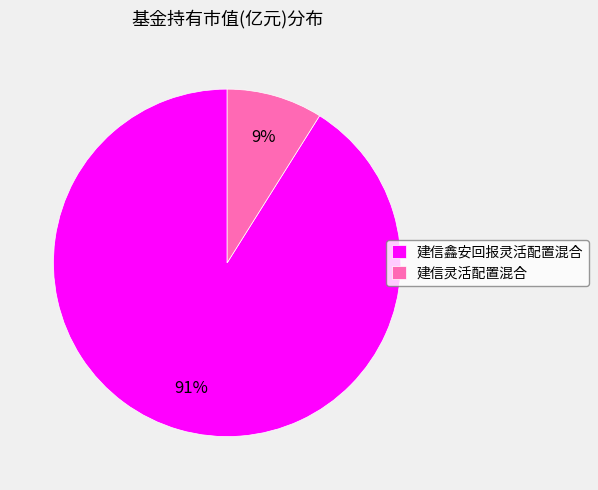

The 建信灵活配置混合 slice represents 9% of the pie. True or false?

True